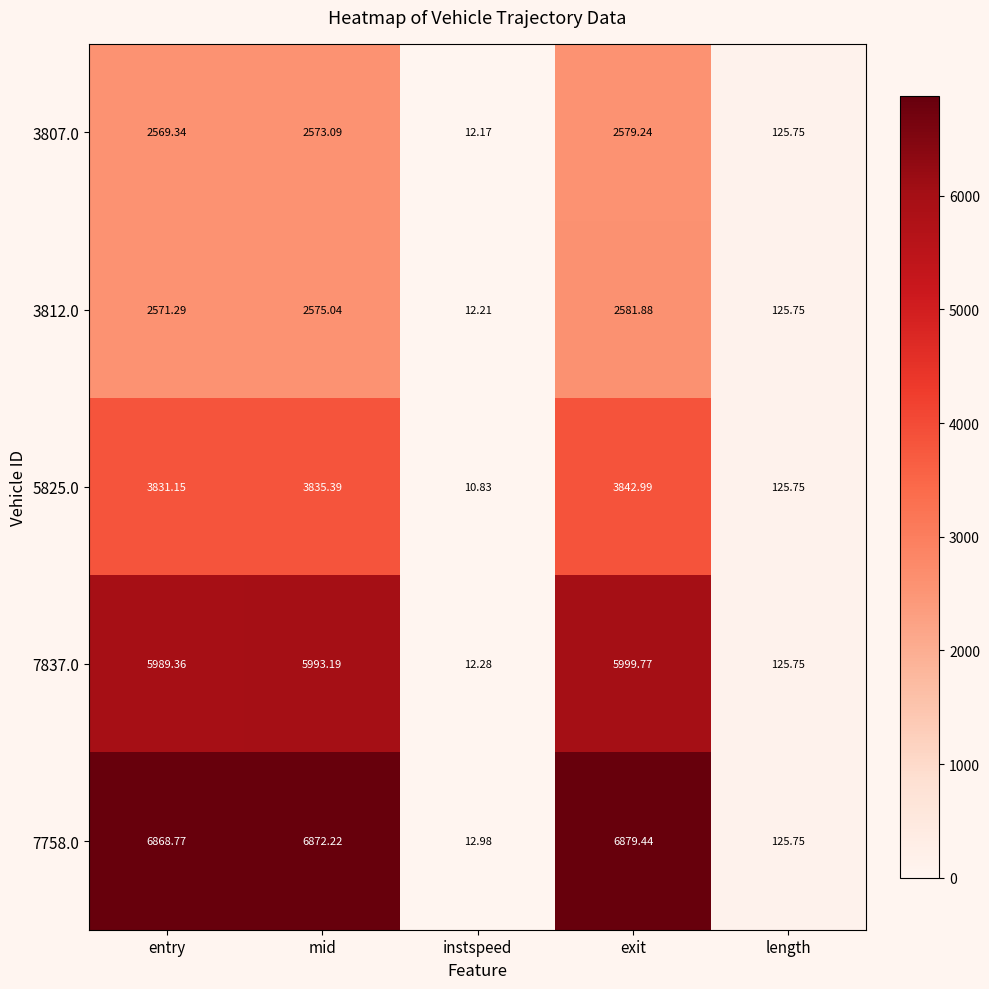

List the labels in order of 5825.0 value, largest first.

exit, mid, entry, length, instspeed